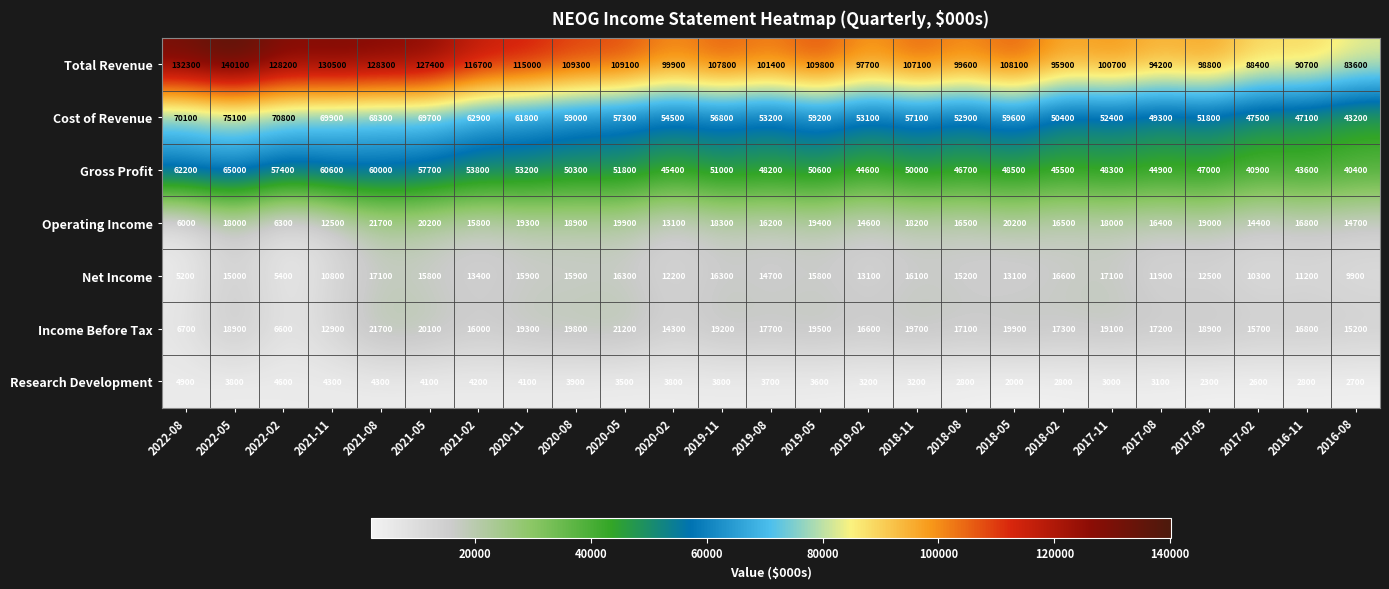

True or false: Operating Income has a value of 4735 at 2017-08.

False